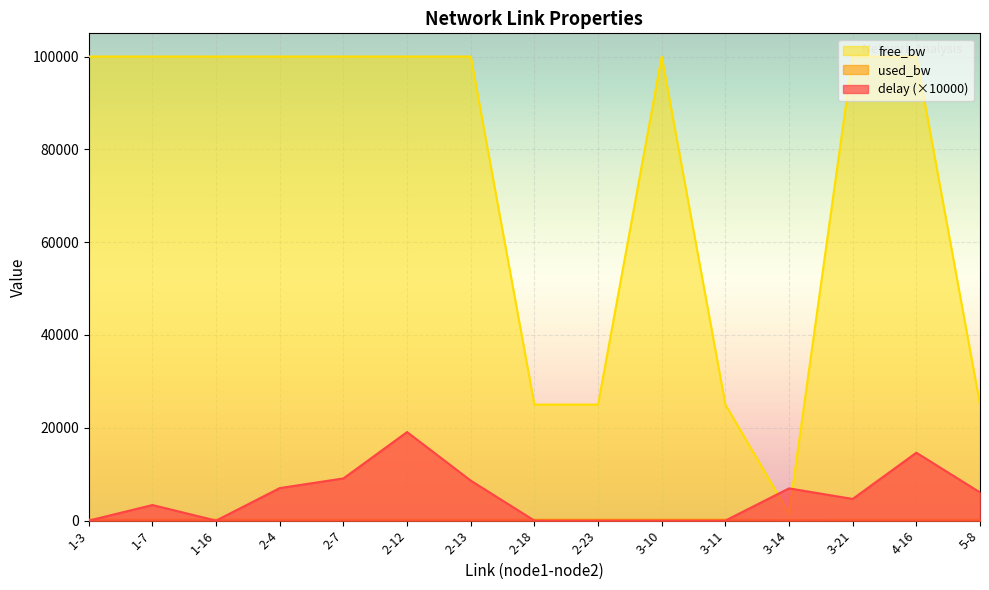

The delay series shows 12747.4 at 2-23. True or false?

False